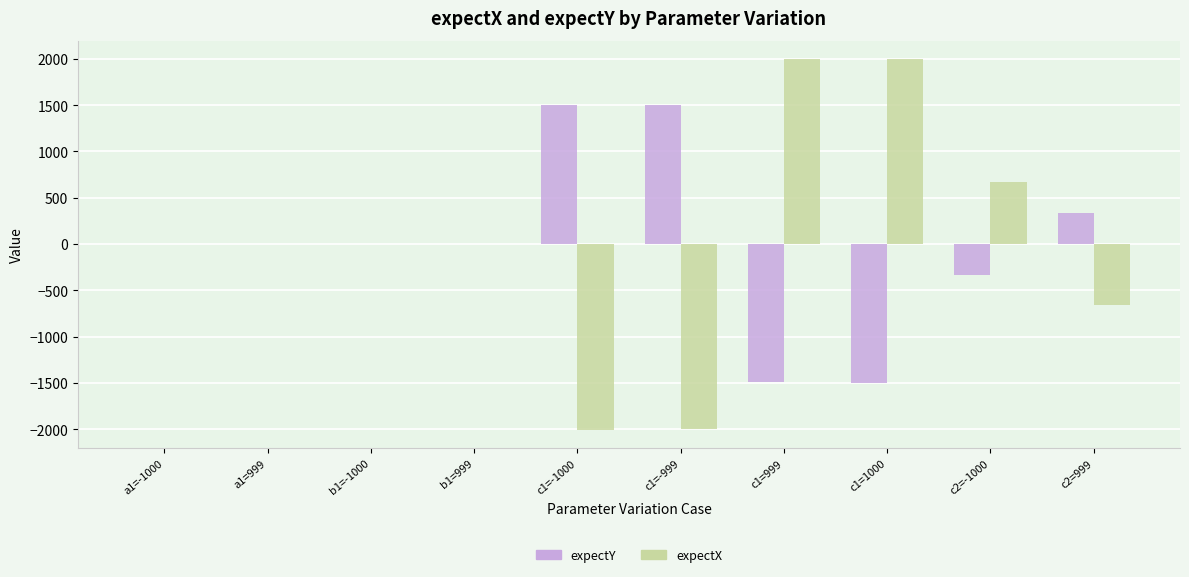

What is the sum of all expectY values?

-0.8